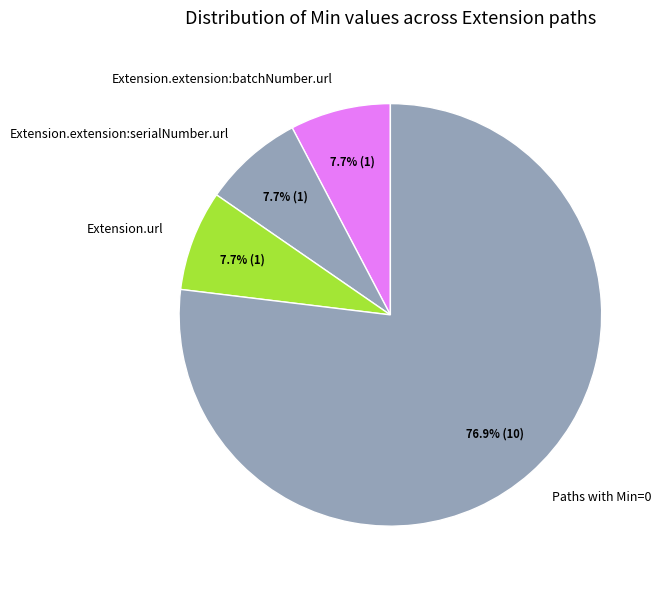

What is the ratio of the value at Extension.extension:serialNumber.url to the value at Extension.extension:batchNumber.url?

1.0